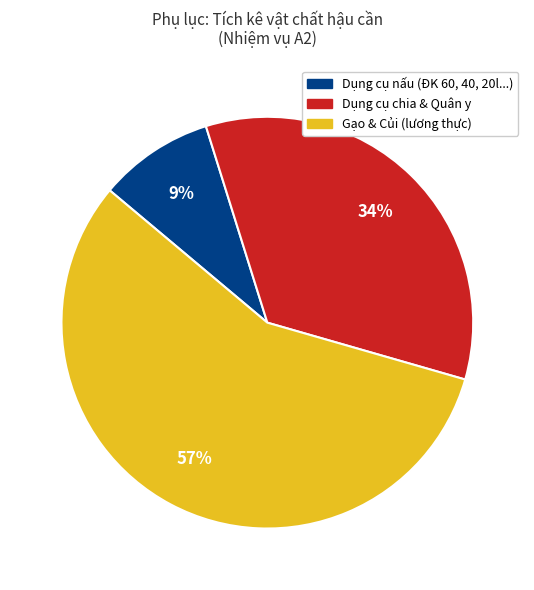

Is there any slice that represents more than half of the pie?

Yes